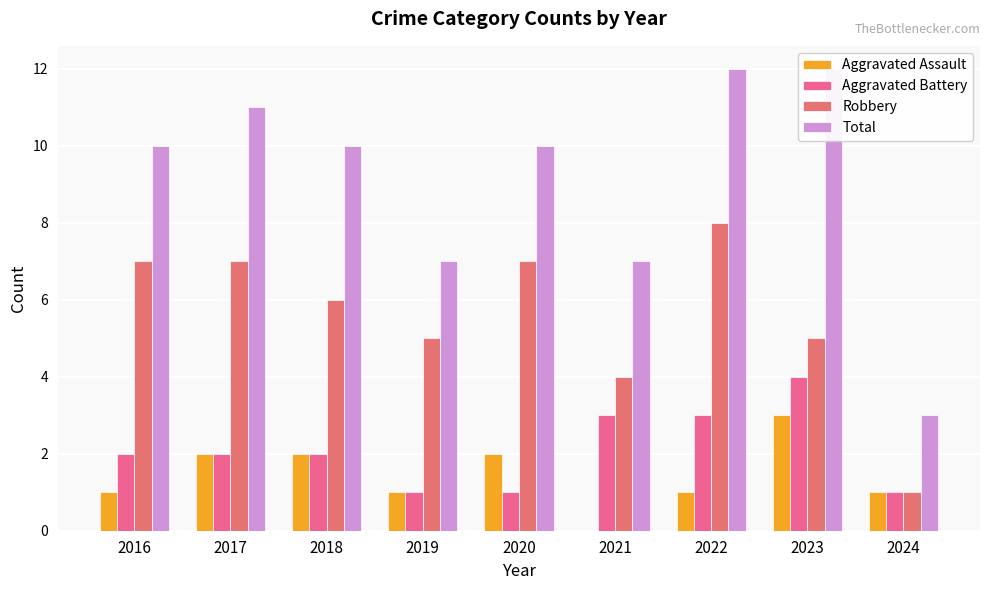

What is the average value of the Robbery series?

6